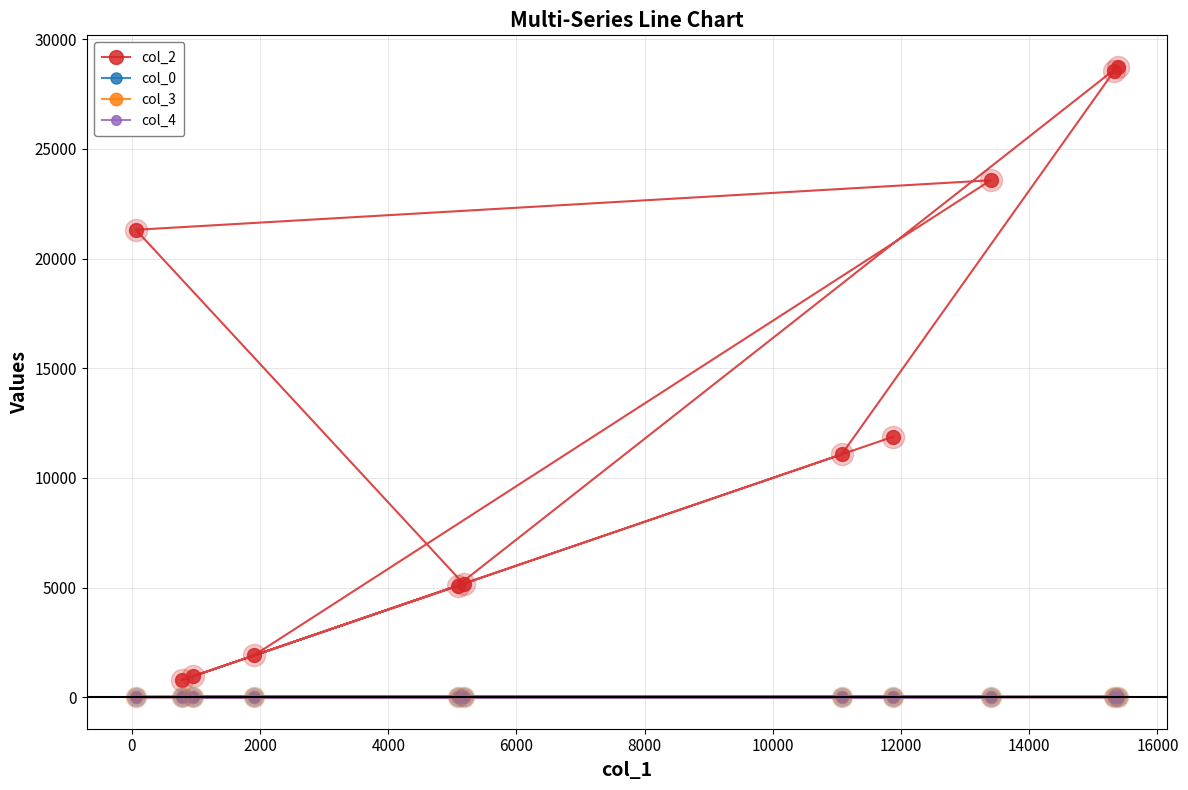

At how many categories does at least one series exceed 13748?

4